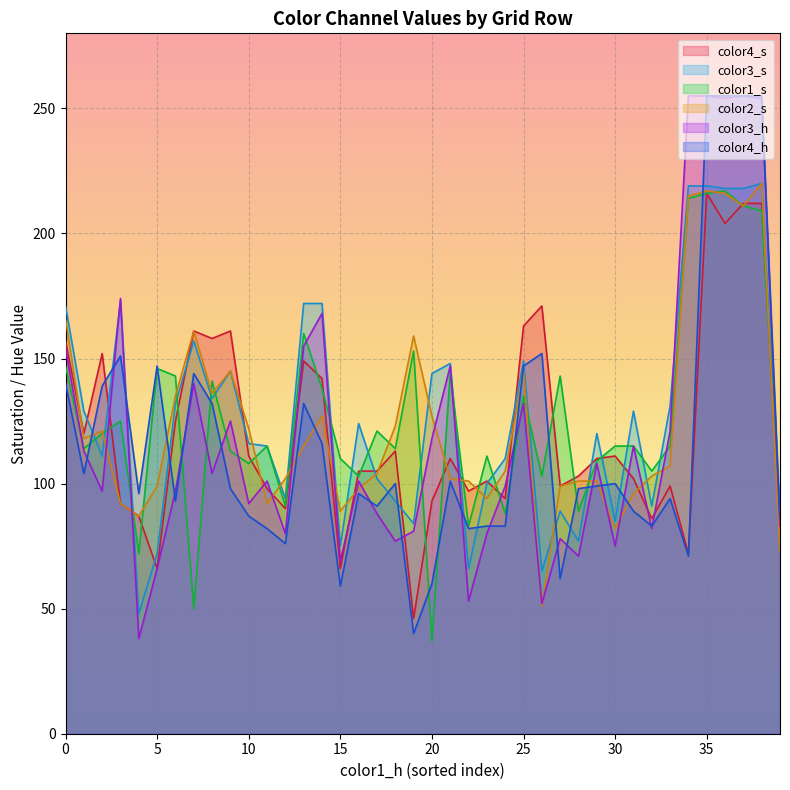

At which category does the chart reach its minimum across all series?

20